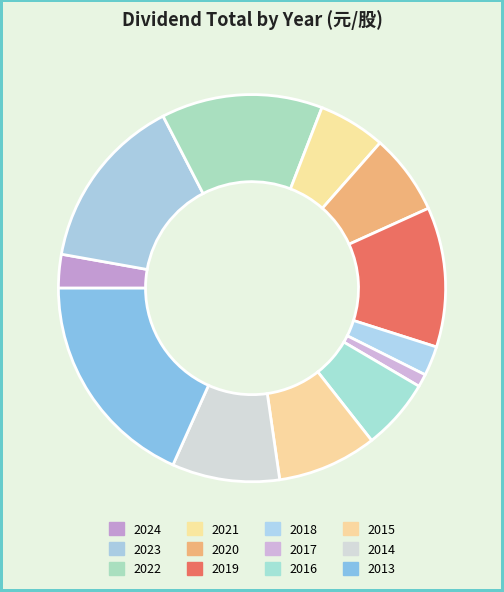

The 2018 slice represents 14% of the pie. True or false?

False